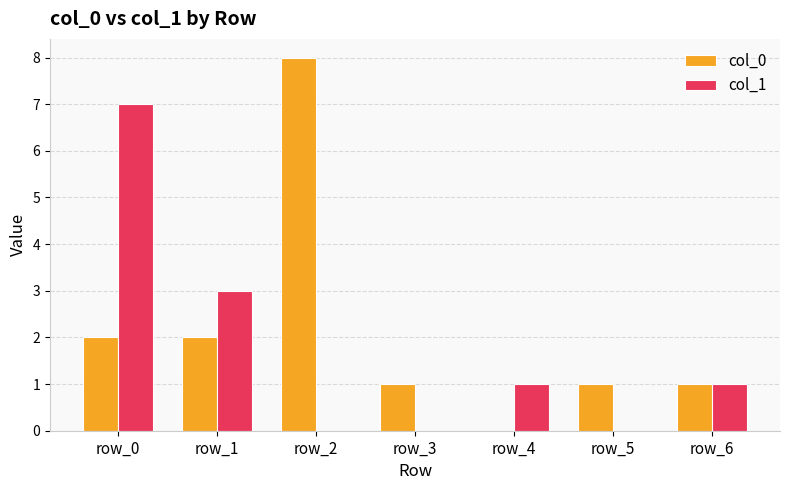

What is the difference between the col_1 values at row_1 and row_0?

4